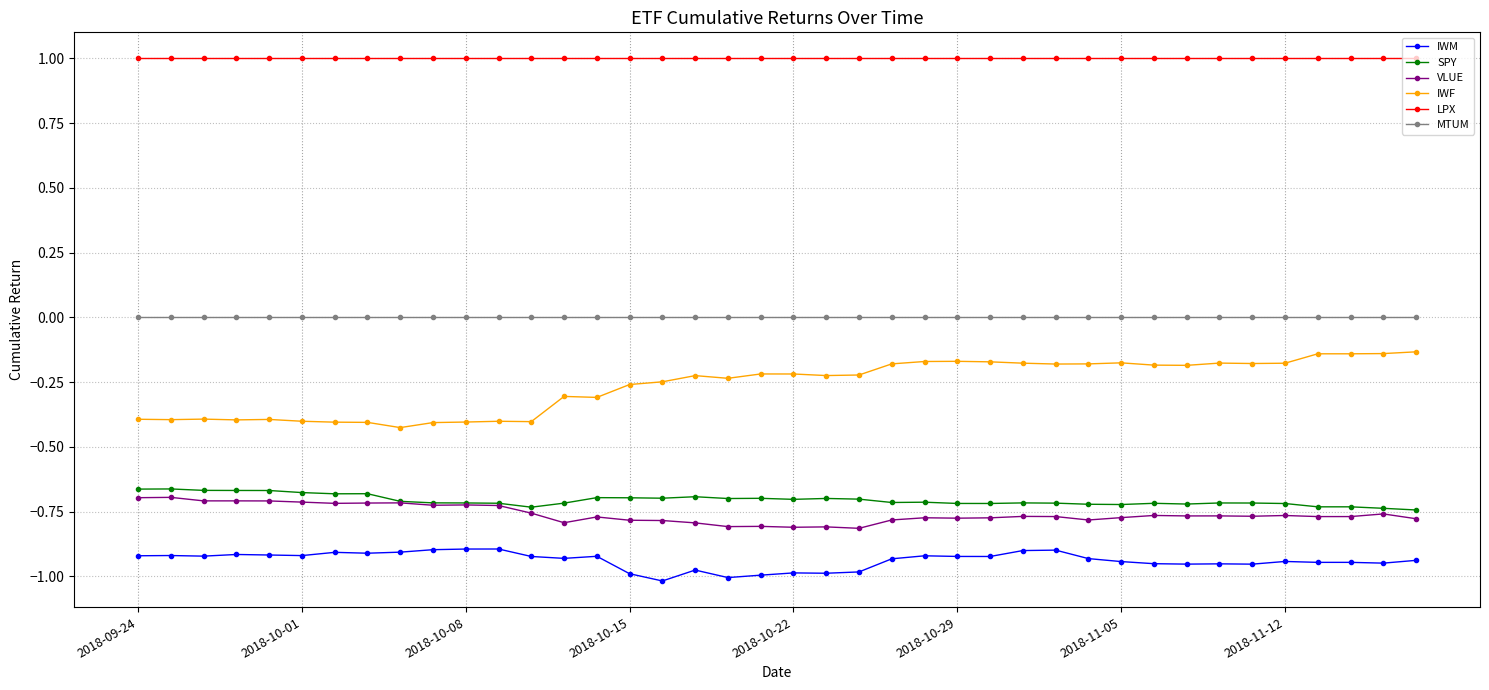

Which series has the widest spread of values?

IWF